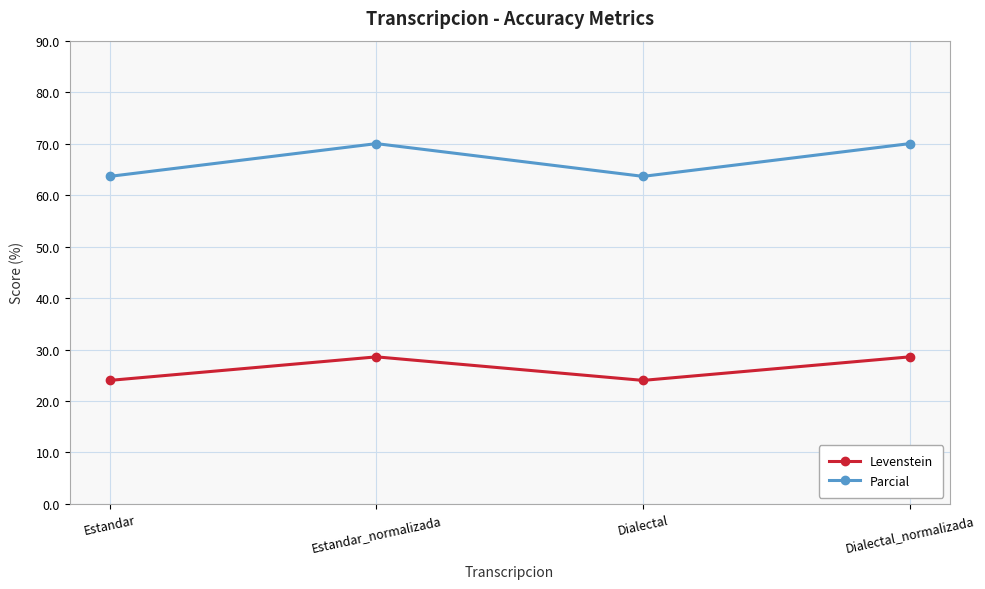

What is the difference between the maximum and minimum values in the Levenstein series?

4.6